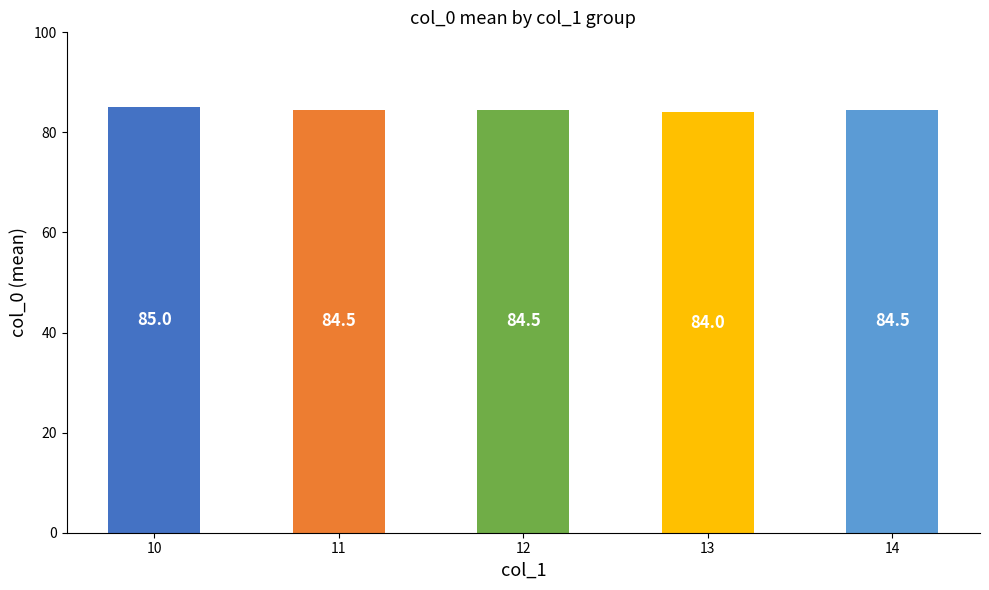

Reading left to right, list all the values displayed in this chart.

85.0	84.5	84.5	84.0	84.5